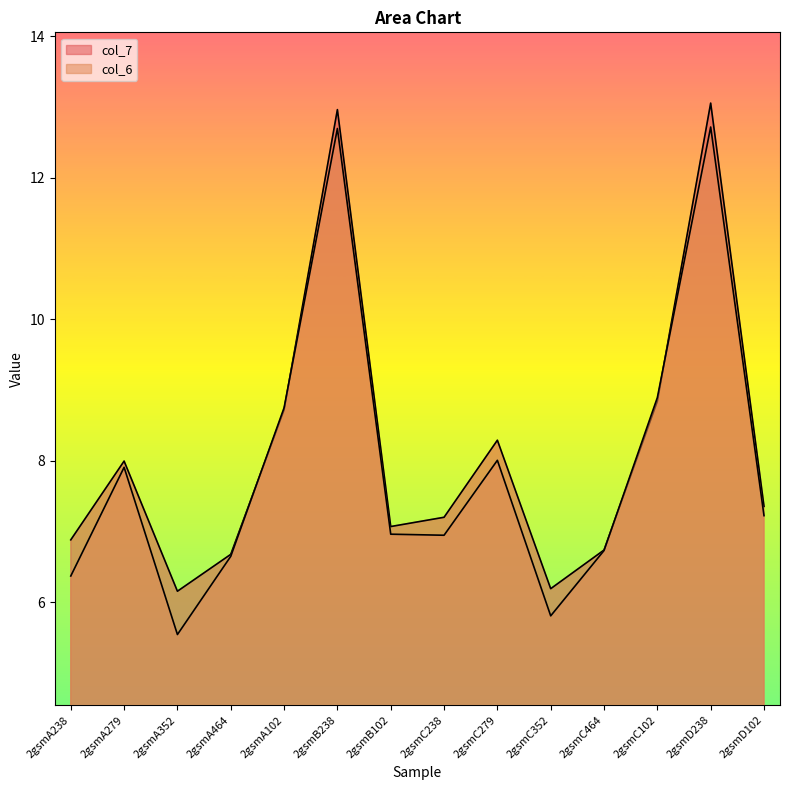

How many values in the col_6 series exceed 7?

7